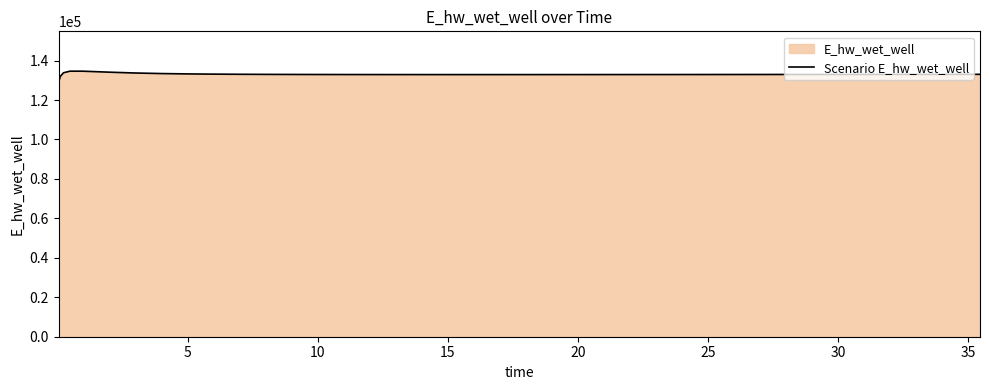

Count the number of values greater than 132954.

20